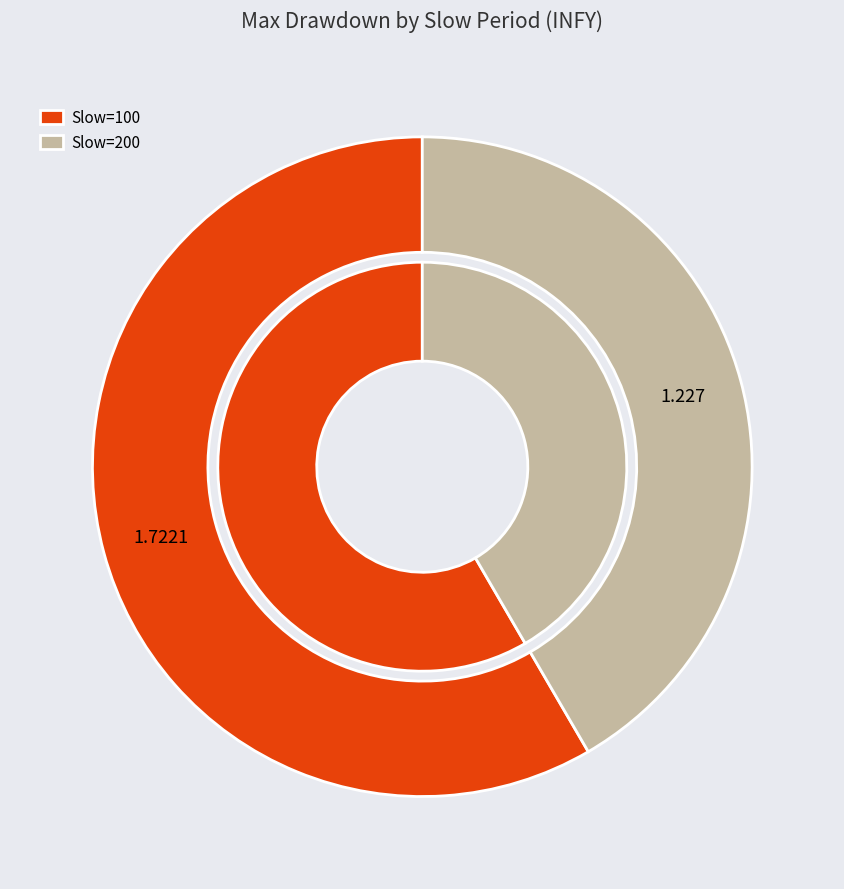

Is 100 the majority of the pie?

Yes